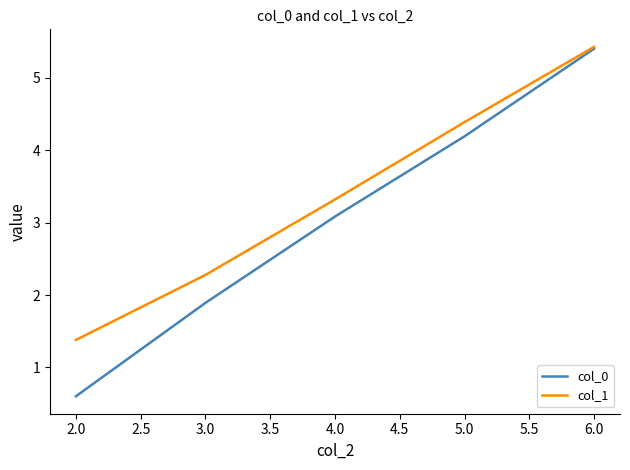

Rank the series by their average value, from lowest to highest.

col_0, col_1